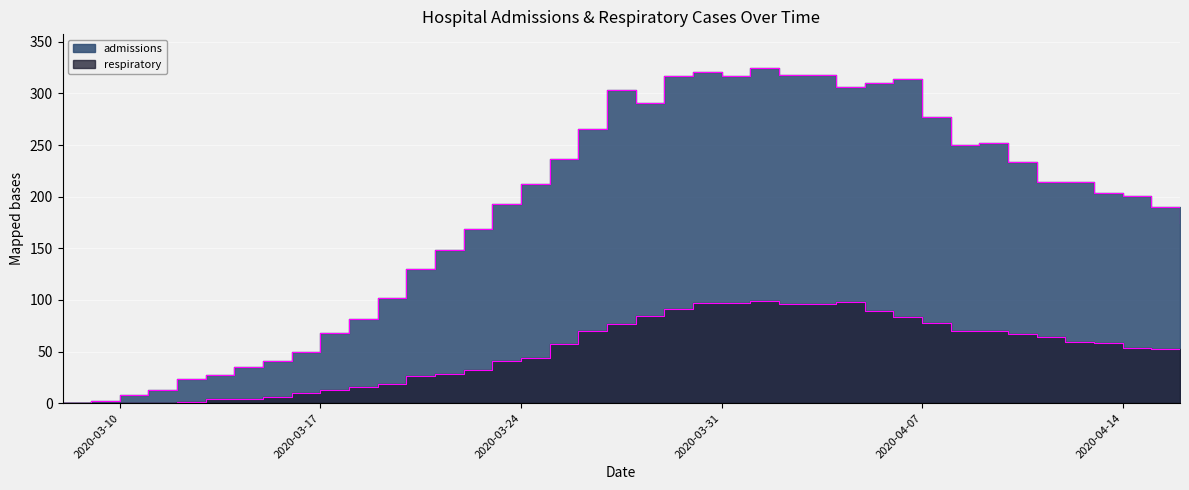

Which series changed the most between 2020-03-09 and 2020-04-01?

admissions